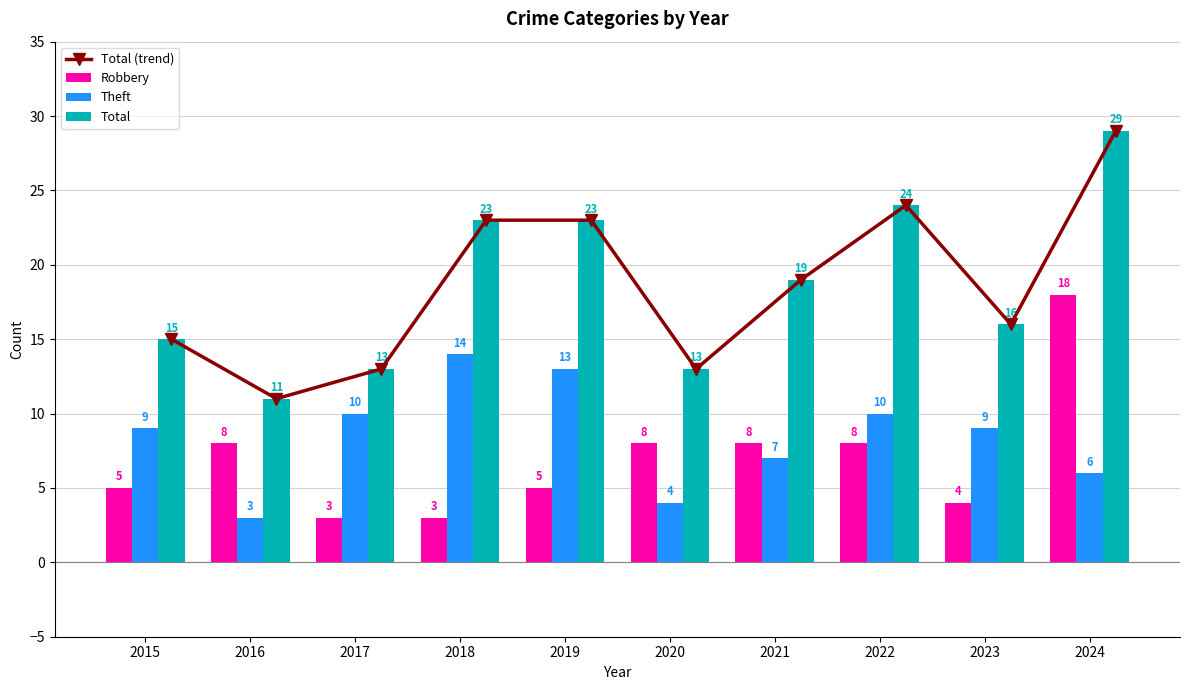

What are all the series names shown in the legend?

Total (trend), Robbery, Theft, Total